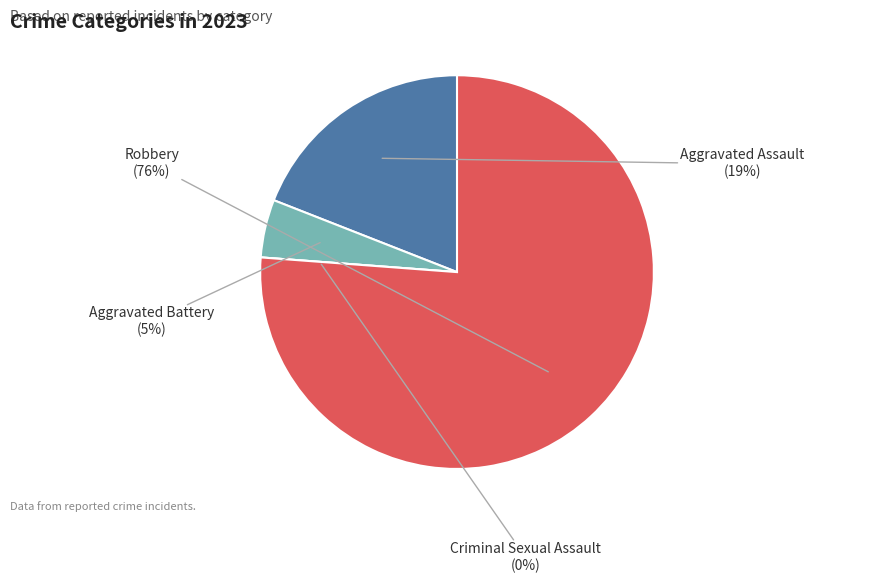

Does Robbery account for over 50% of the chart?

Yes